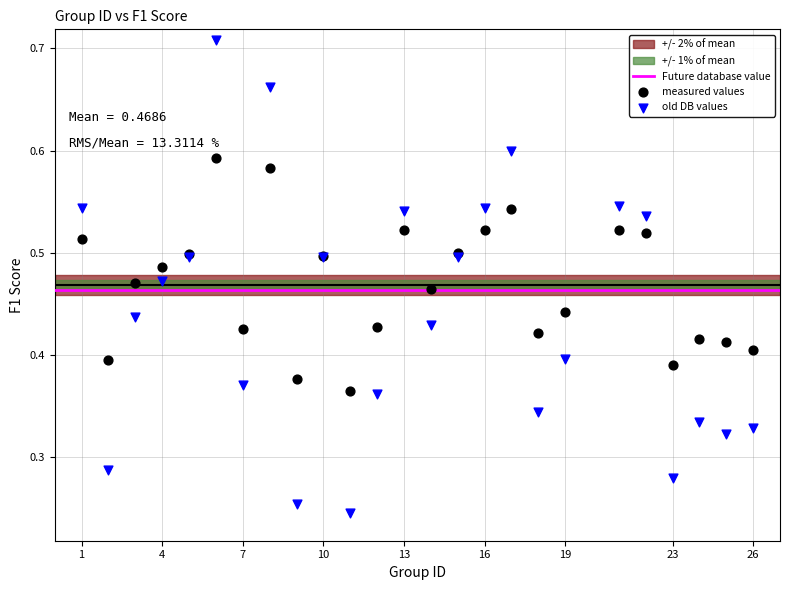

Which series contains the highest Y value?

old DB values